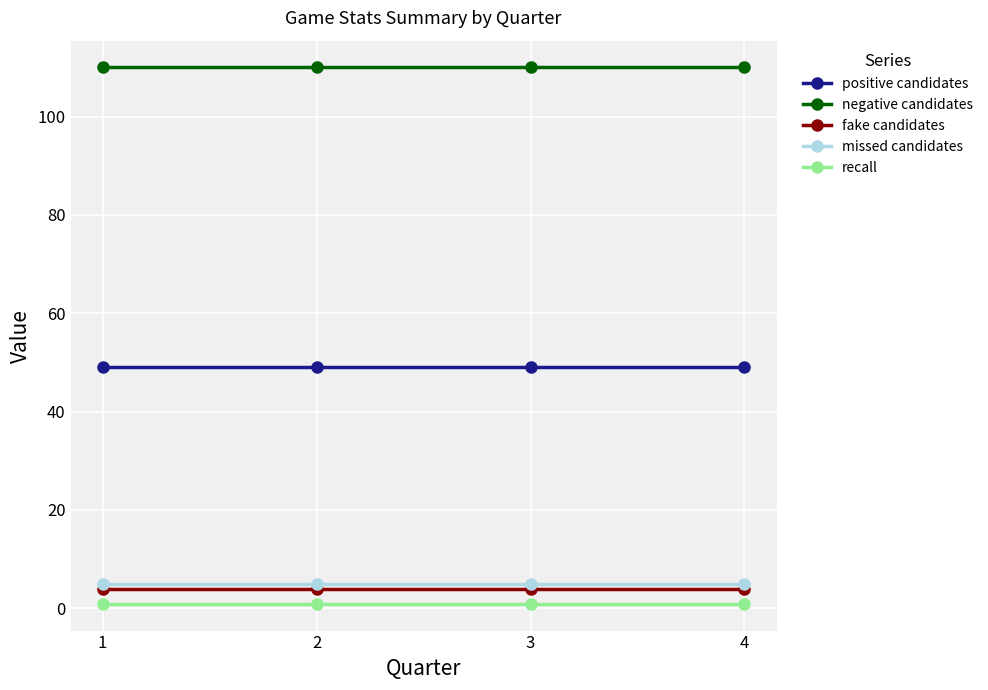

True or false: missed candidates and negative candidates cross at least once.

False